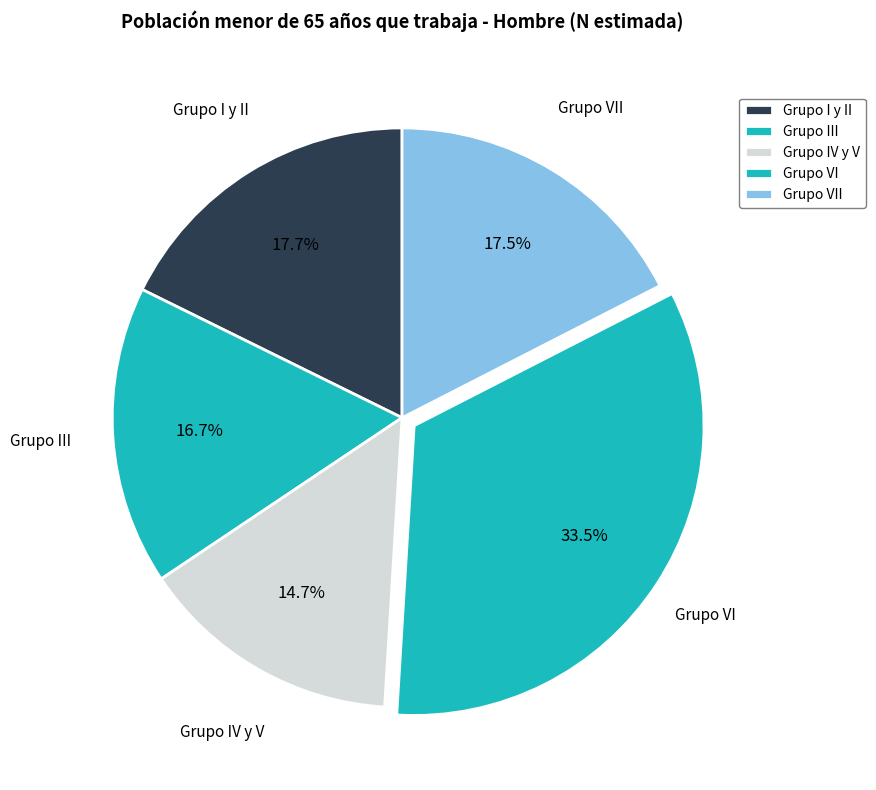

How many segments does this pie chart have?

5